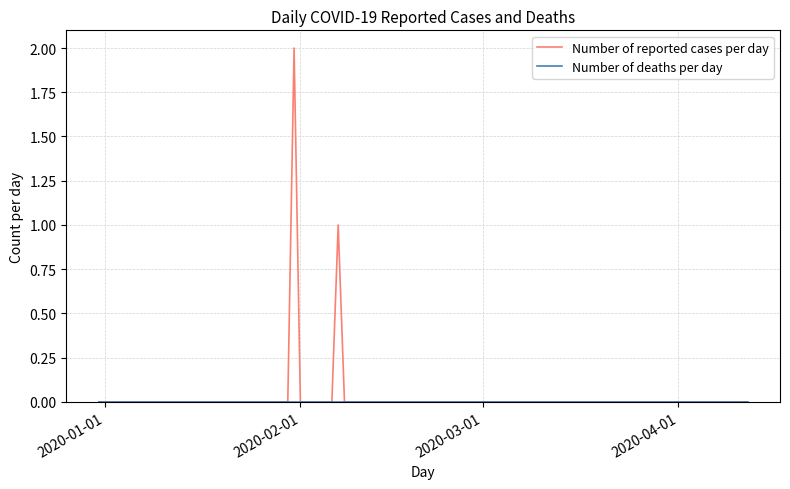

Which series has the largest range (max minus min)?

Number of reported cases per day